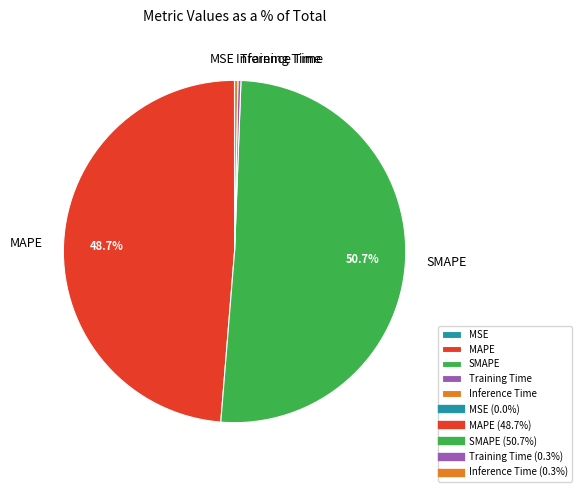

How much of the chart is everything except SMAPE?

49.3%